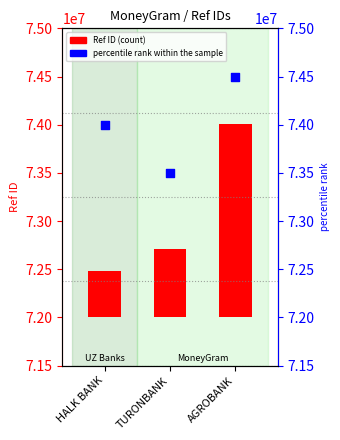

Which series contains the lowest Y value?

Ref ID